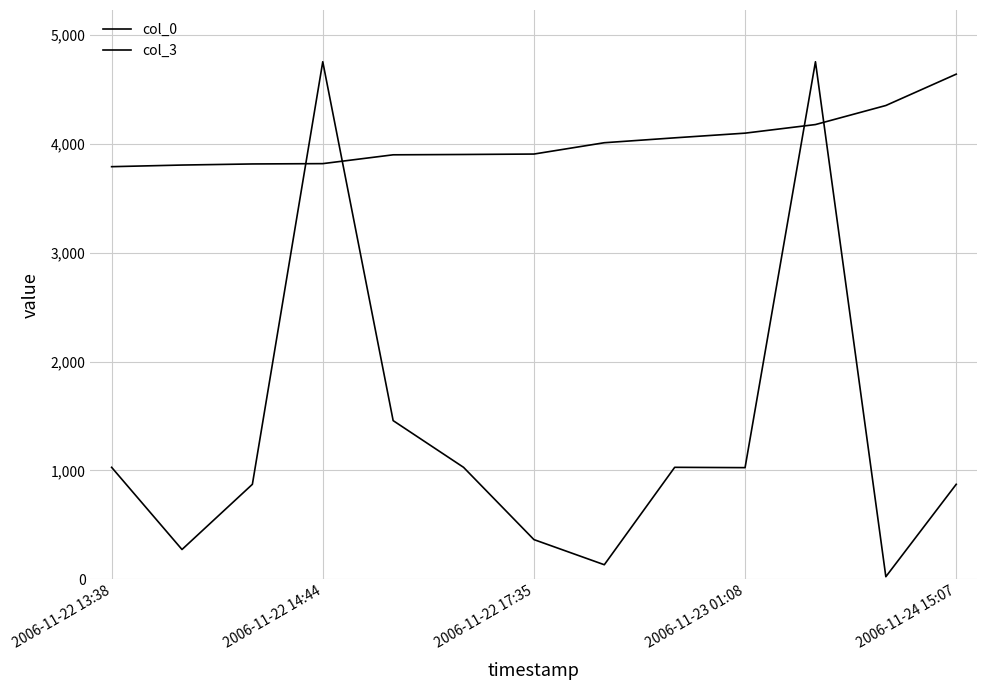

Does the chart display data point markers on the line(s)?

No